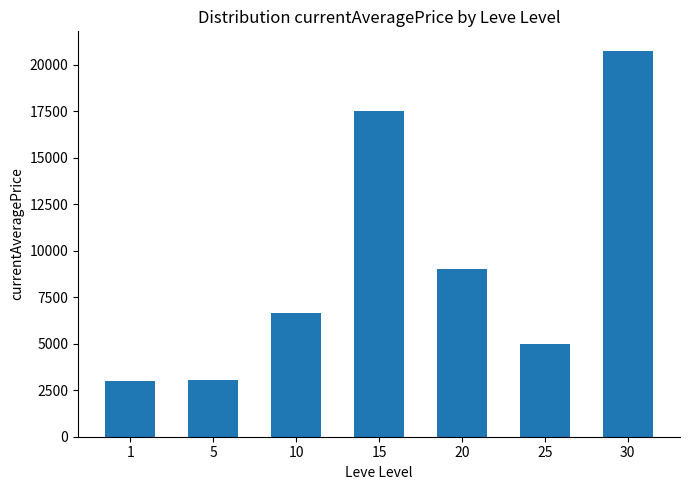

How many distinct data groups are displayed?

1